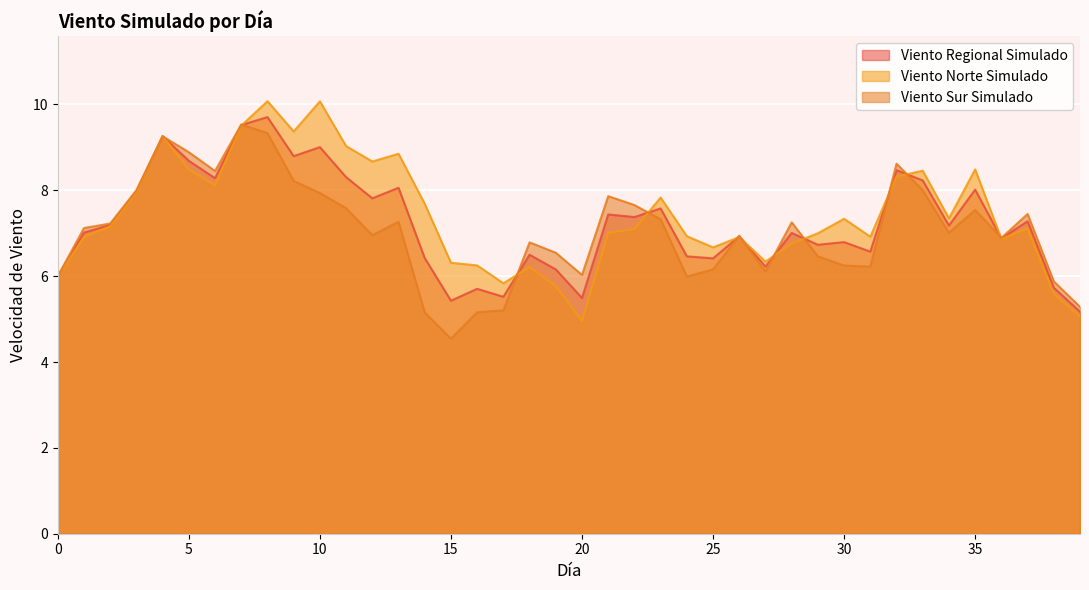

Is the value of Viento Regional Simulado at 14 greater than the value of Viento Sur Simulado at 9?

No